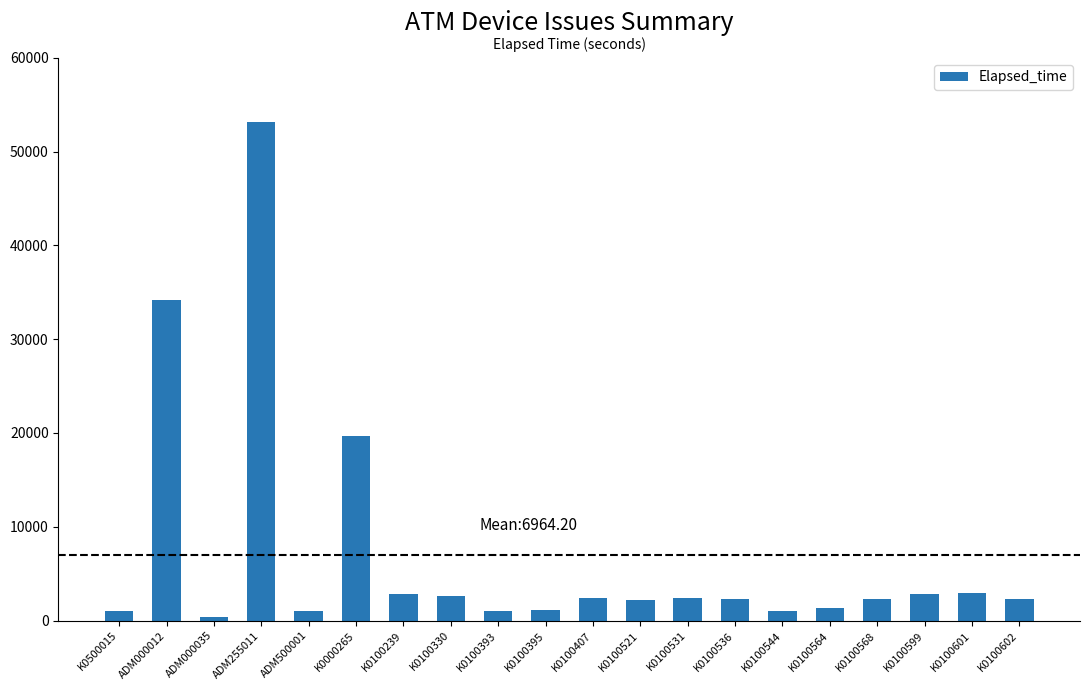

Count the number of data series in this chart.

1